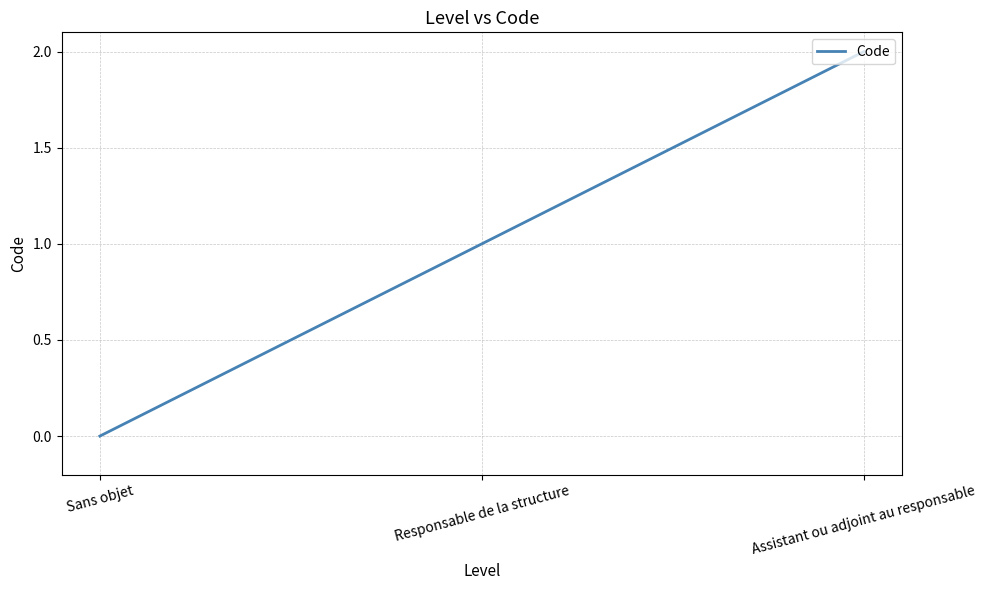

Reading left to right, list all the values displayed in this chart.

0	1	2